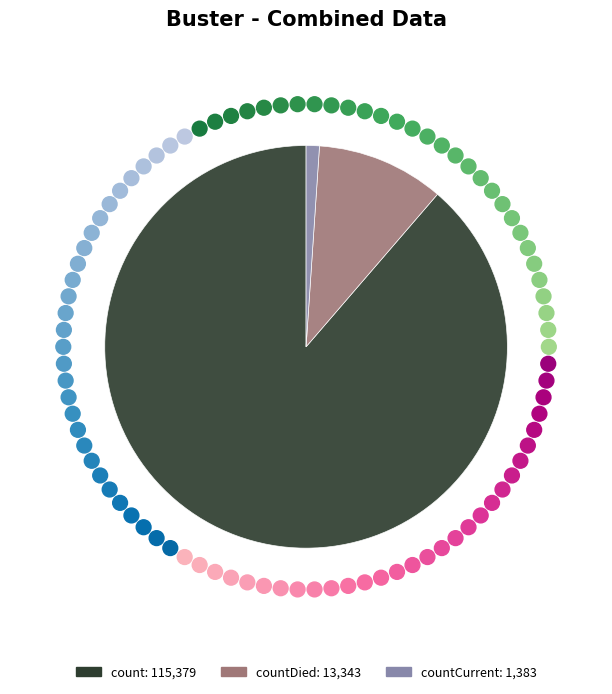

How many slices are in this pie chart?

3